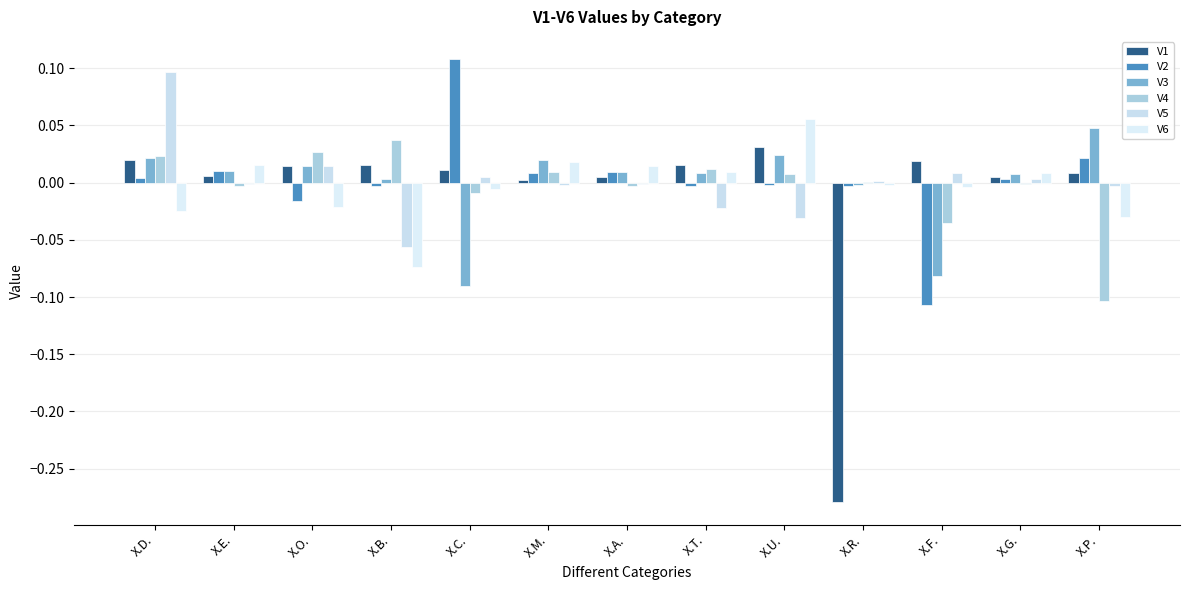

Which series has the largest range (max minus min)?

V1